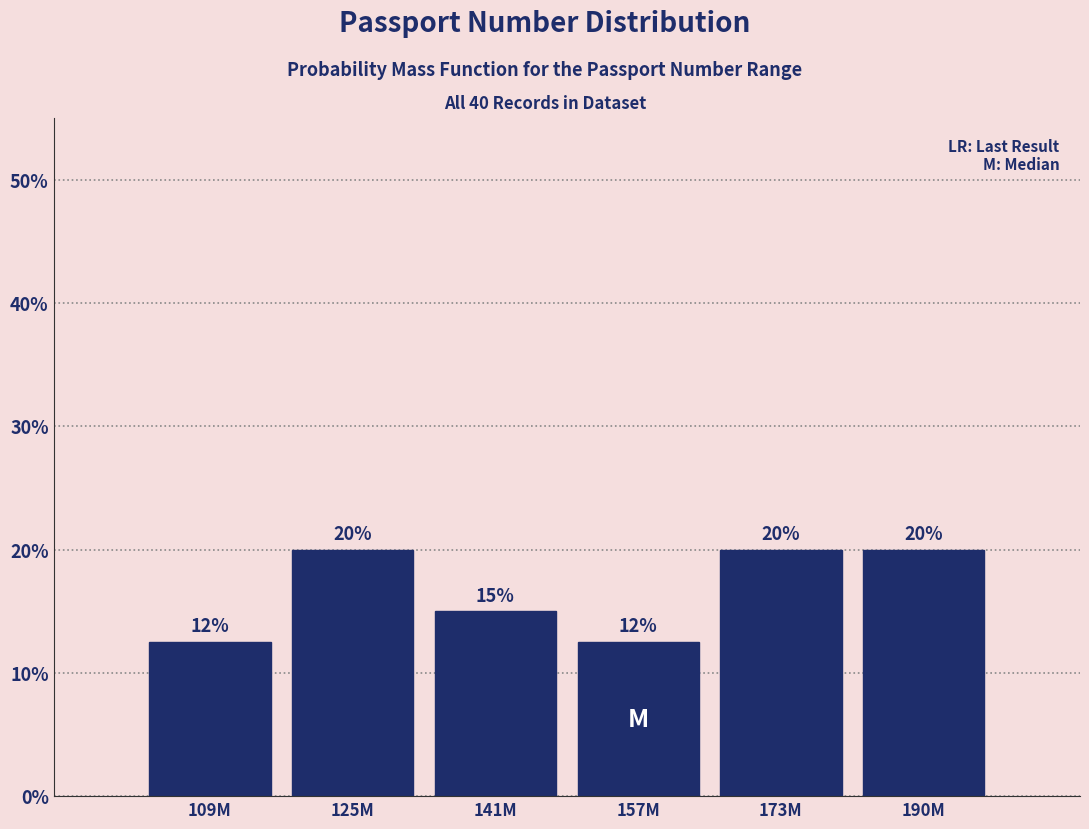

What is the sum of the values at 173M and 125M?

40.0